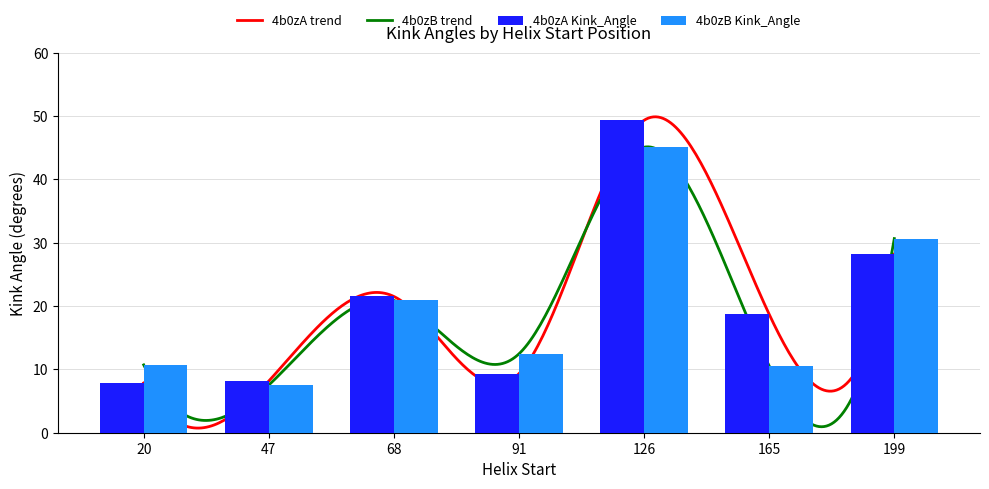

Which series has the largest total across all categories?

4b0zA Kink_Angle